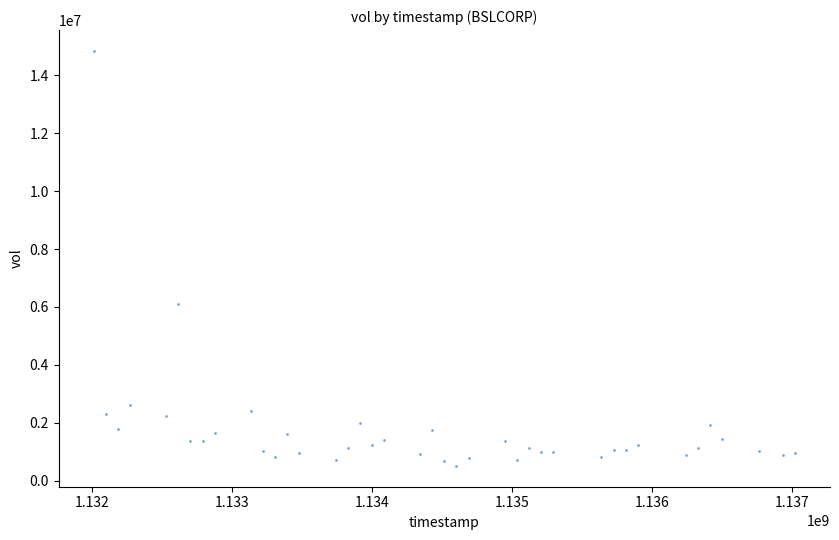

What is the range of Y values (max minus min)?

14346700